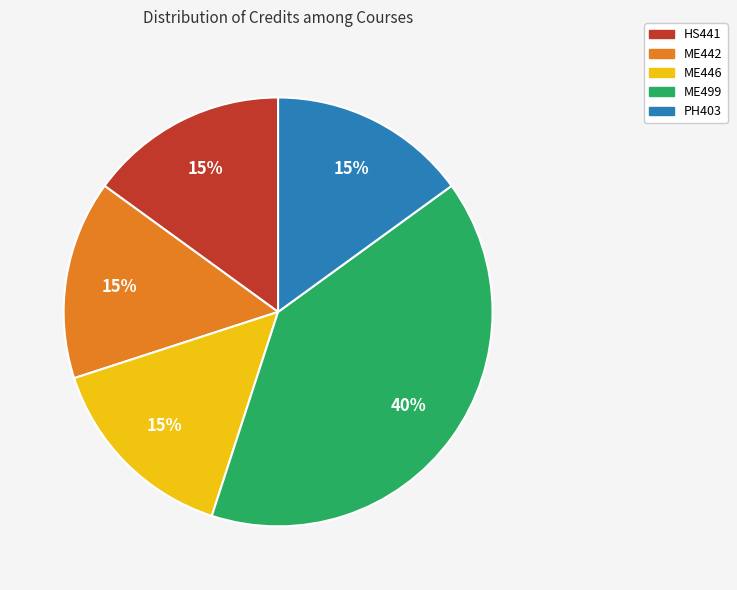

The ME442 slice represents 8% of the pie. True or false?

False